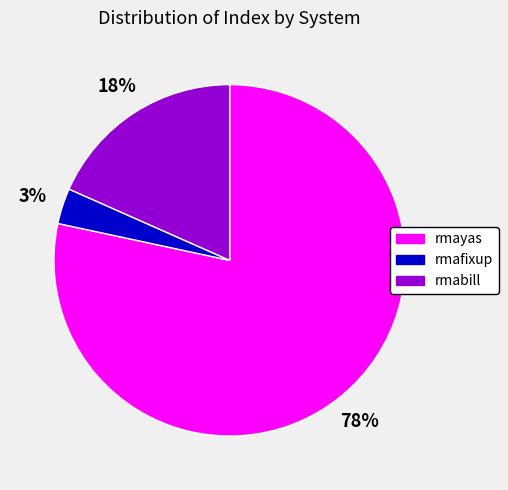

Combined, do rmafixup and rmabill account for over 50%?

No